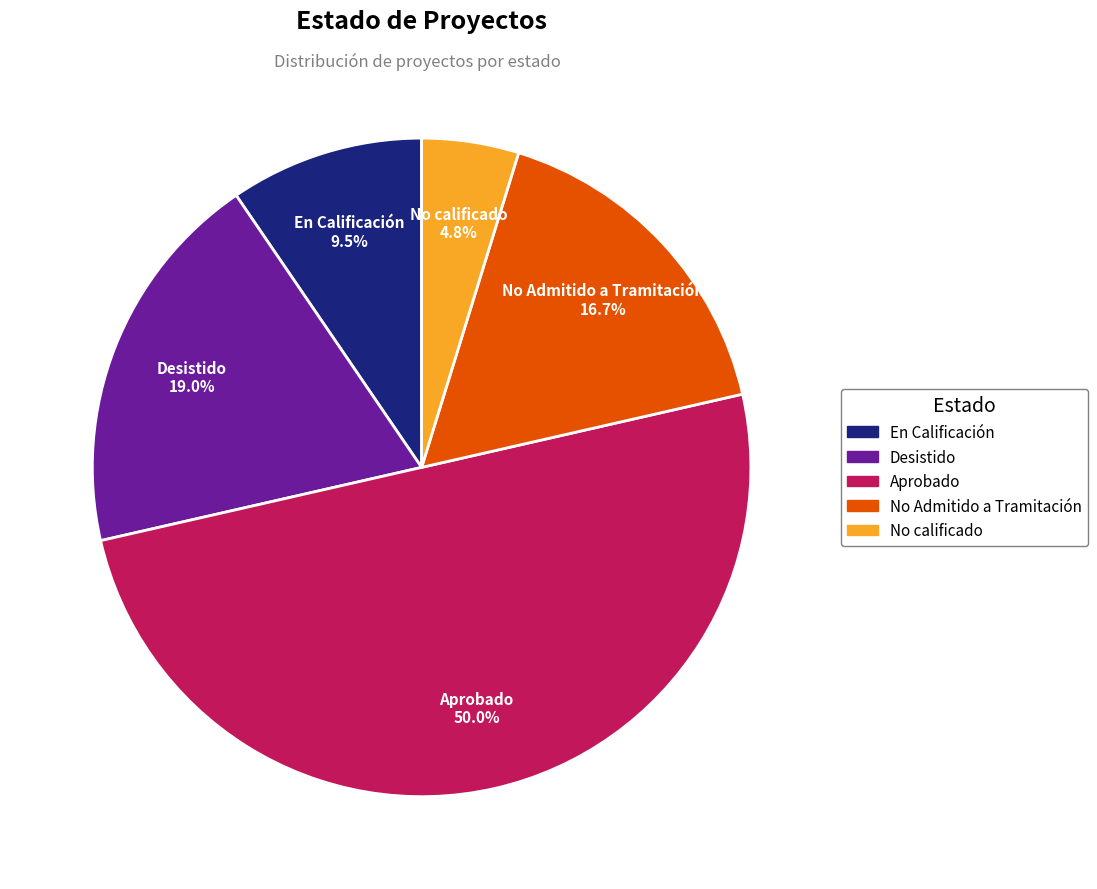

True or false: Aprobado accounts for 62% of the total.

False